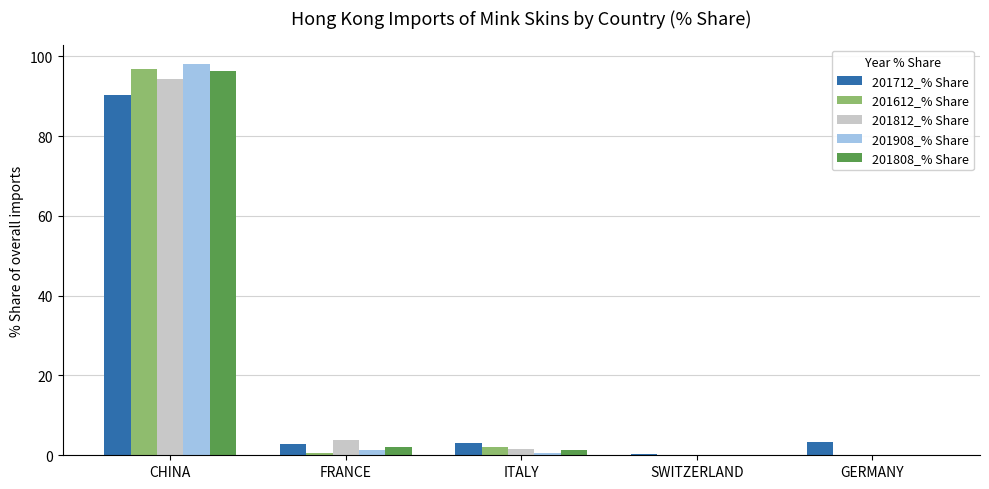

What is the total value across all series at CHINA?

475.7